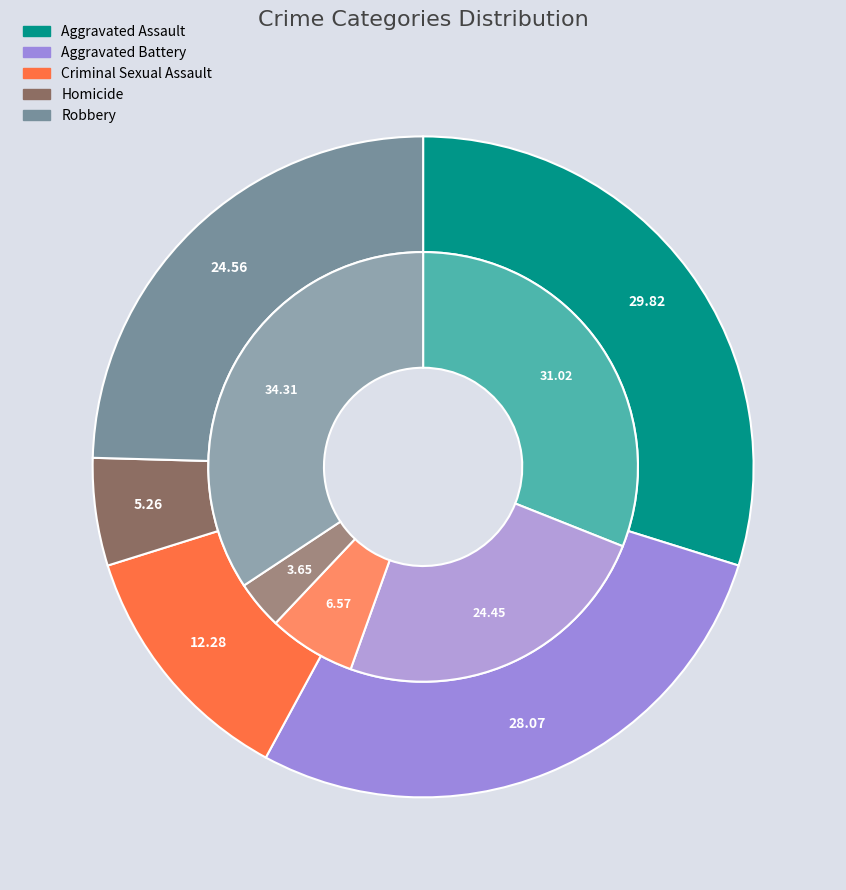

Count the number of slices in the pie.

5